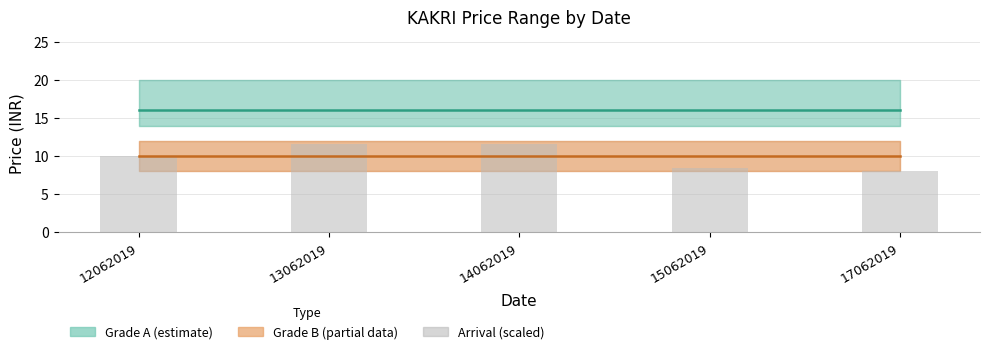

True or false: the data shows 10.6 at 17062019.

False